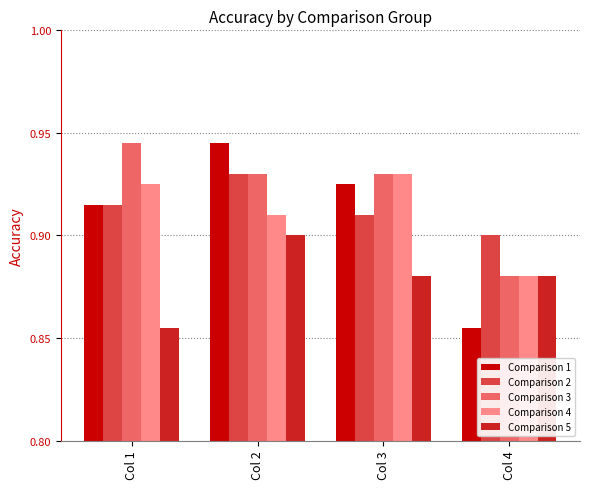

Which series has the widest spread of values?

Comparison 1